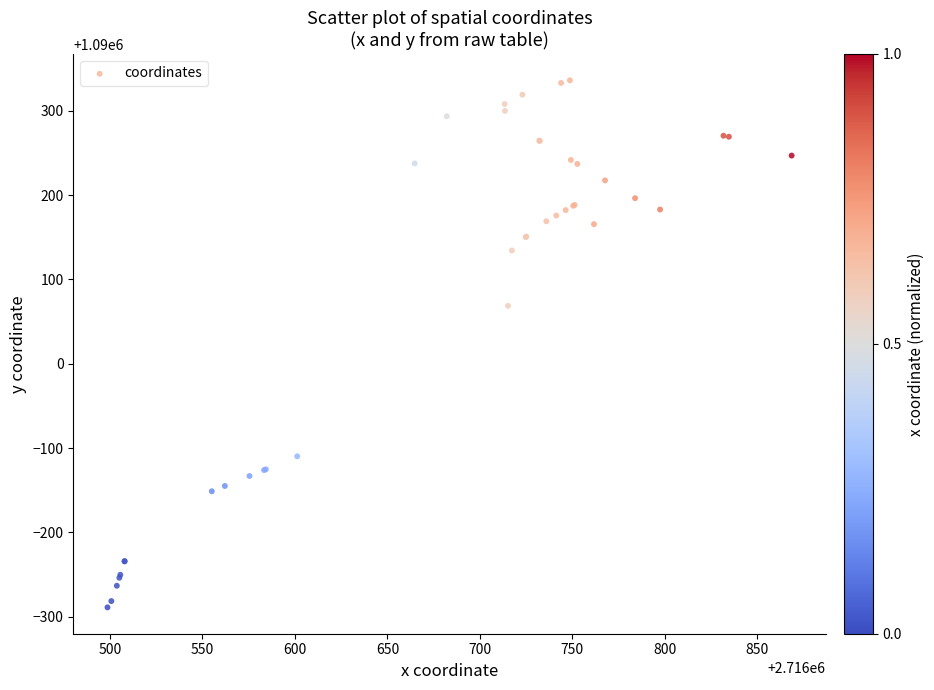

What Y value in the scatter plot is closest to 1090023?

1090068.8